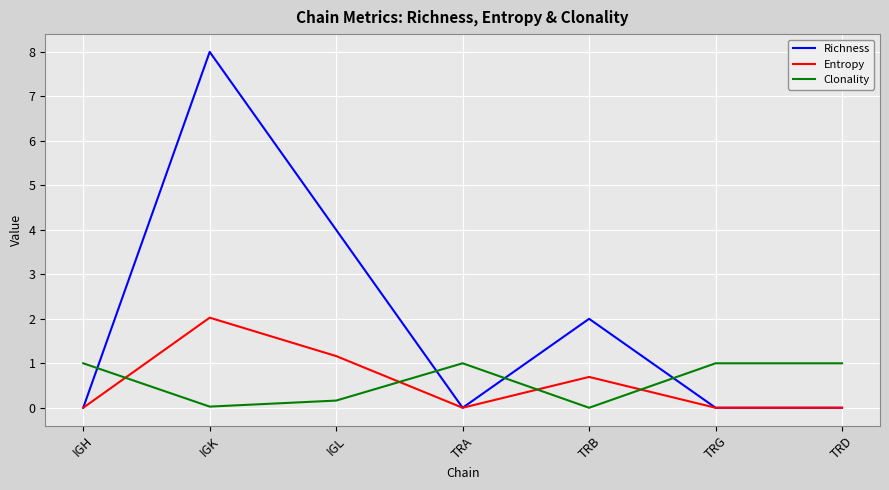

What position from the left is TRB?

5